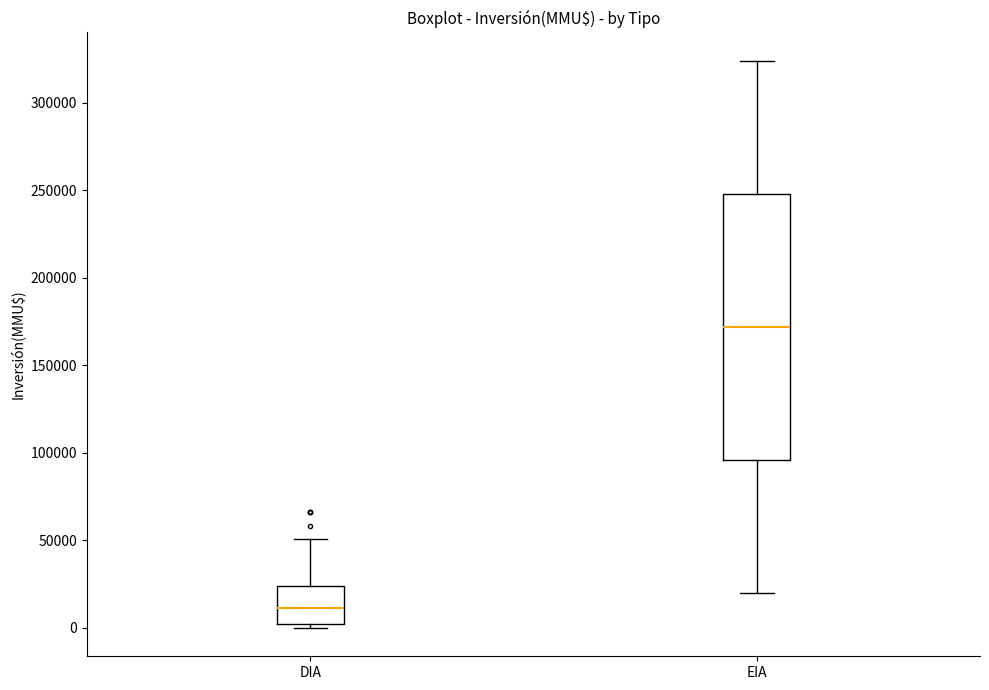

Reading left to right, transcribe this box plot: for each box, give where its median line is, the range the box spans, and where its two whiskers end, as read against the y-axis. The values are not printed on the chart, so give them approximately, as read against the axis.

DIA: median 10000, box 0 to 25000, whiskers 0 (just below the box's lower edge) to 50000
EIA: median 170000, box 95000 to 250000, whiskers 20000 to 325000